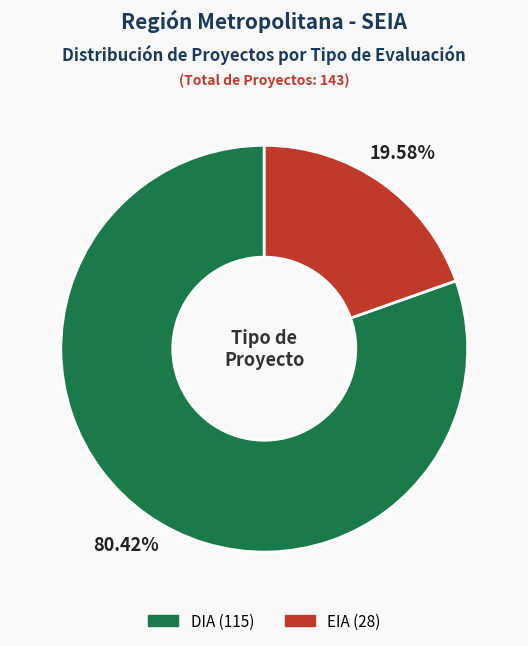

Does DIA represent more than half of the total?

Yes